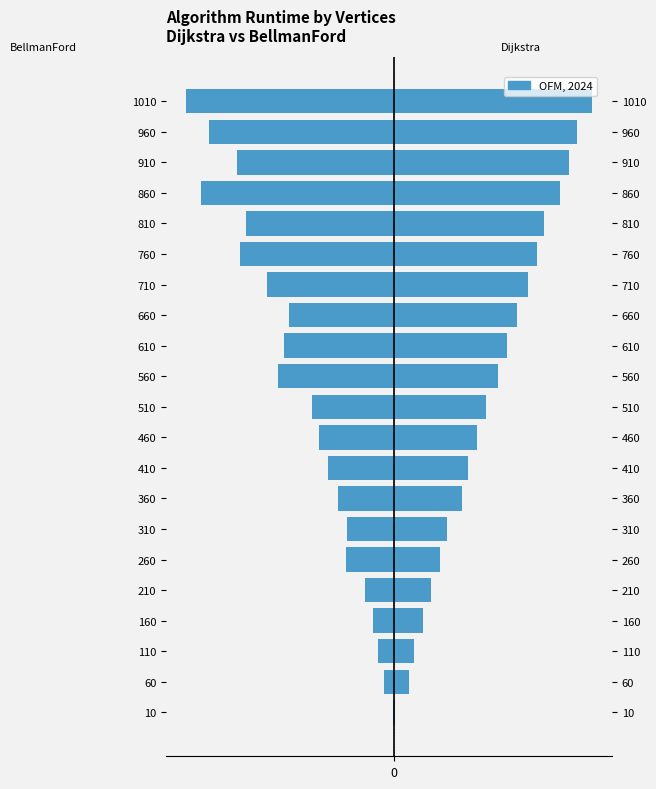

What is the value of the Dijkstra bar at the 19th from the left?

84.0